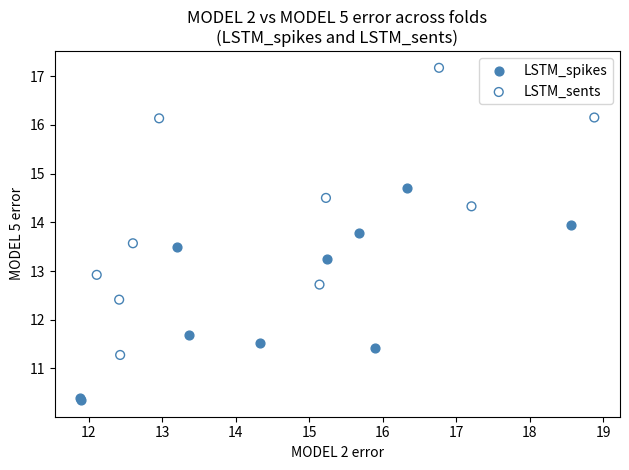

Which series has the largest Y range (max minus min)?

LSTM_sents